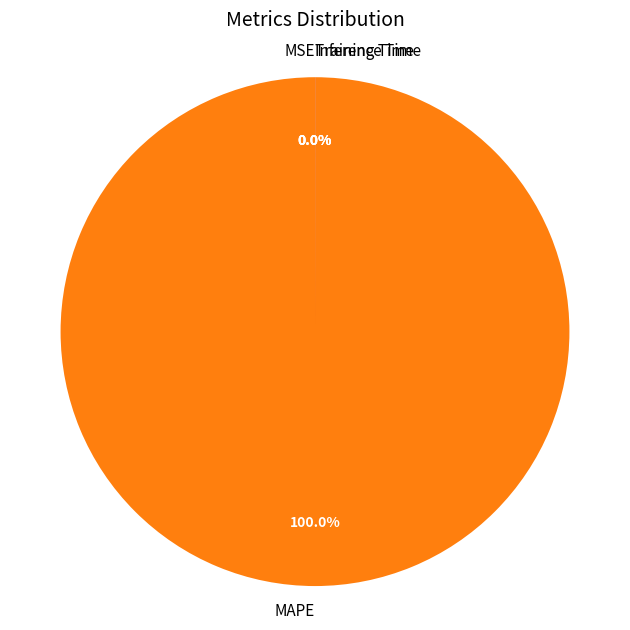

Which category has the biggest portion of the pie?

MAPE